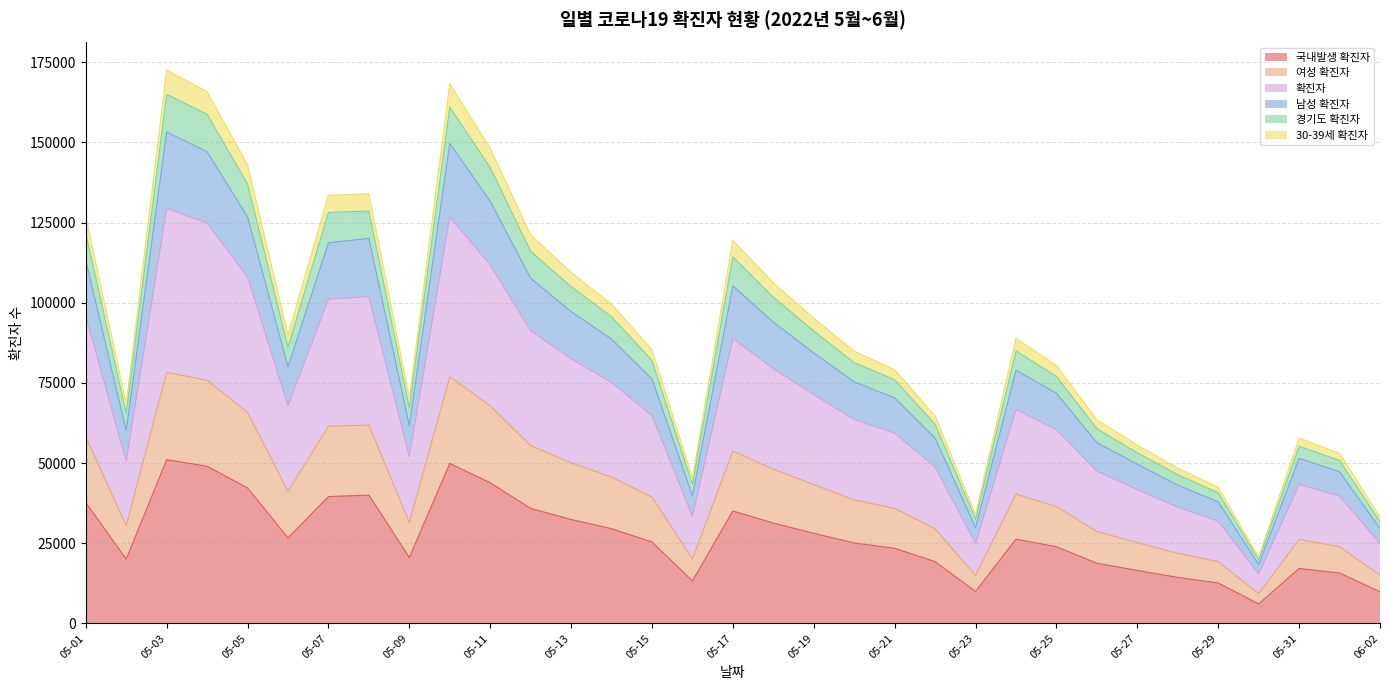

True or false: 국내발생 확진자 has more than 1 interior local peaks.

True